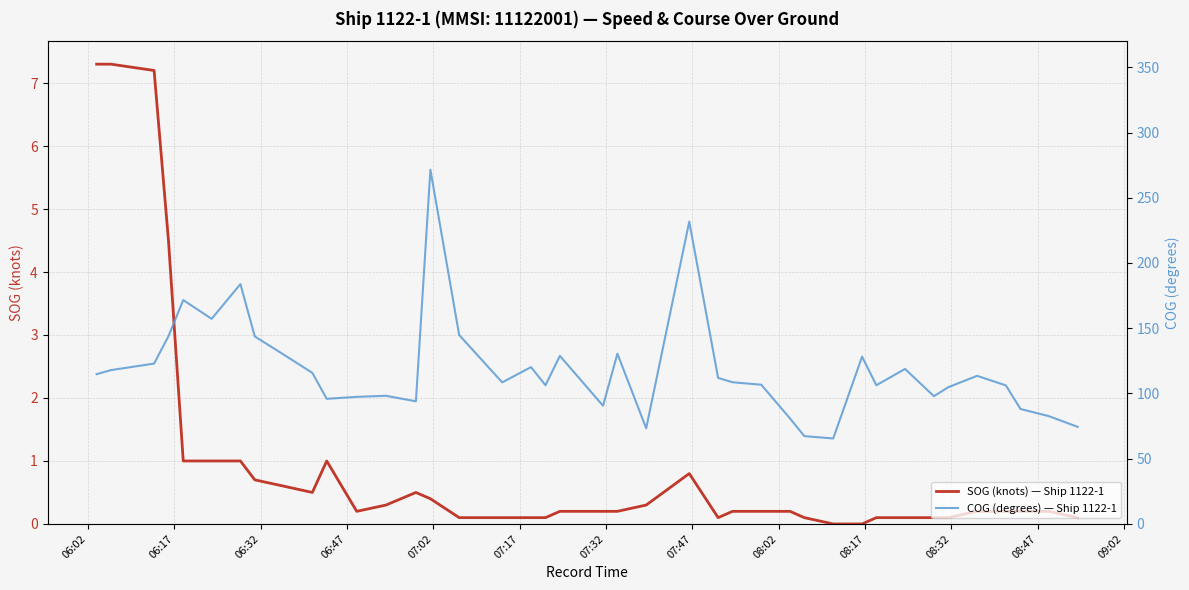

What is the difference between the maximum and minimum values in the COG (degrees) — Ship 1122-1 series?

206.0